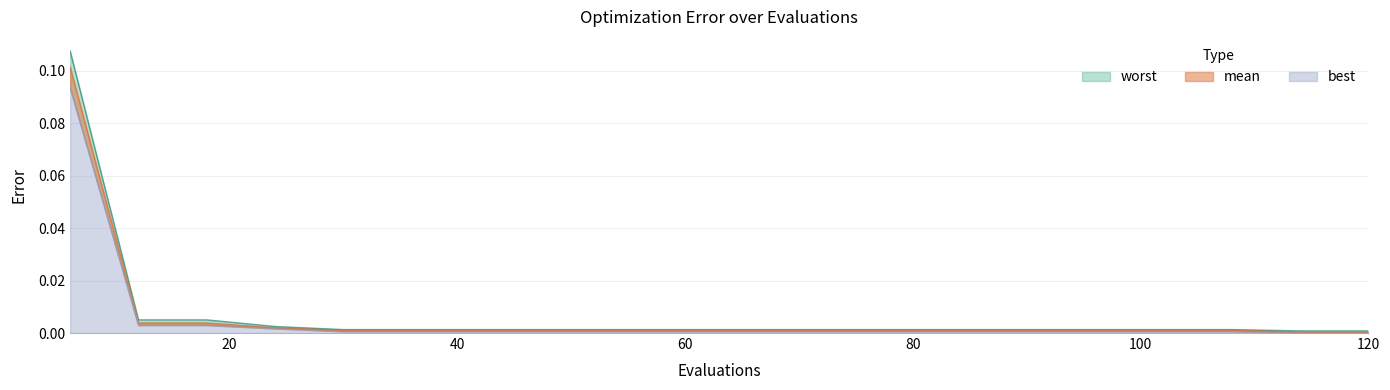

Rank the series at 120 from lowest to highest value.

best, mean, worst